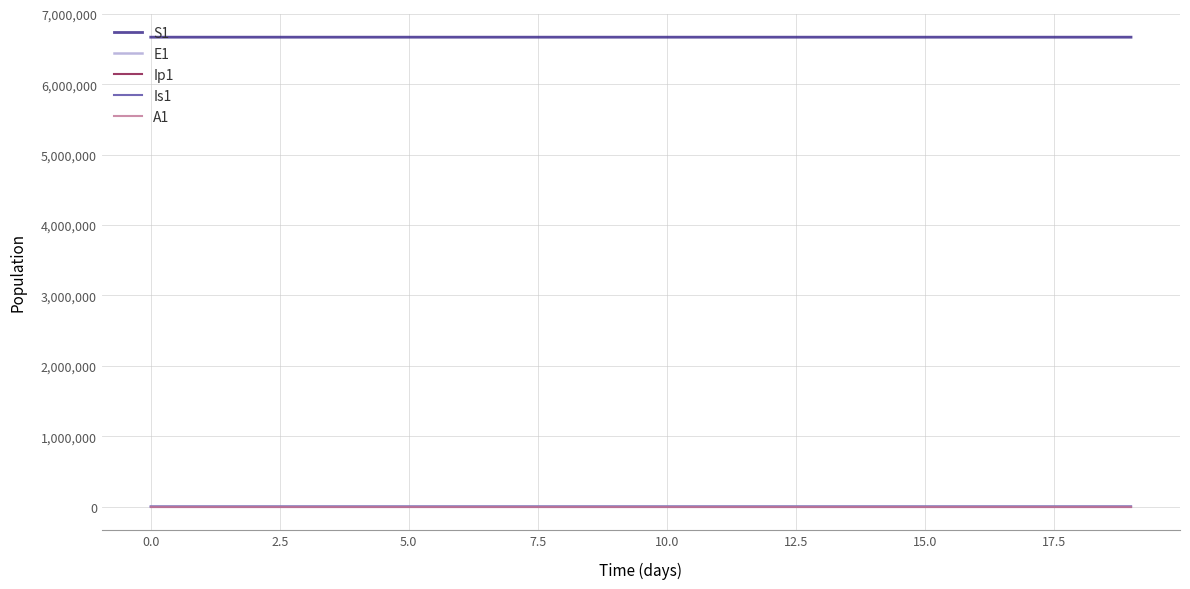

True or false: S1 and A1 cross at least once.

False